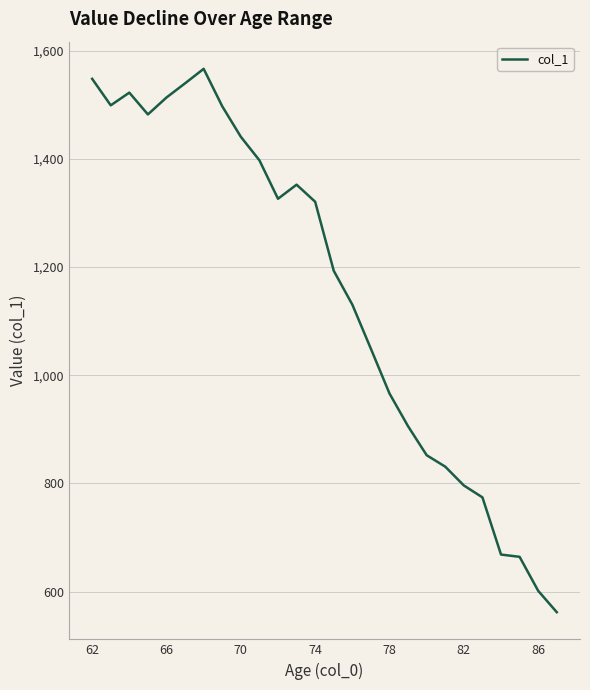

What is the greatest value displayed?

1566.1